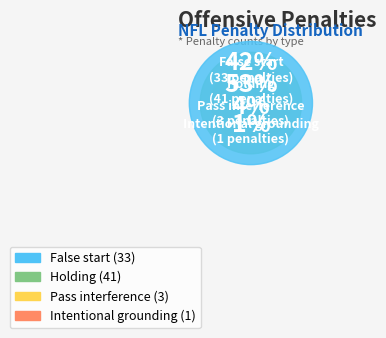

To the nearest percent, what is the combined percentage of False start and Holding?

95%